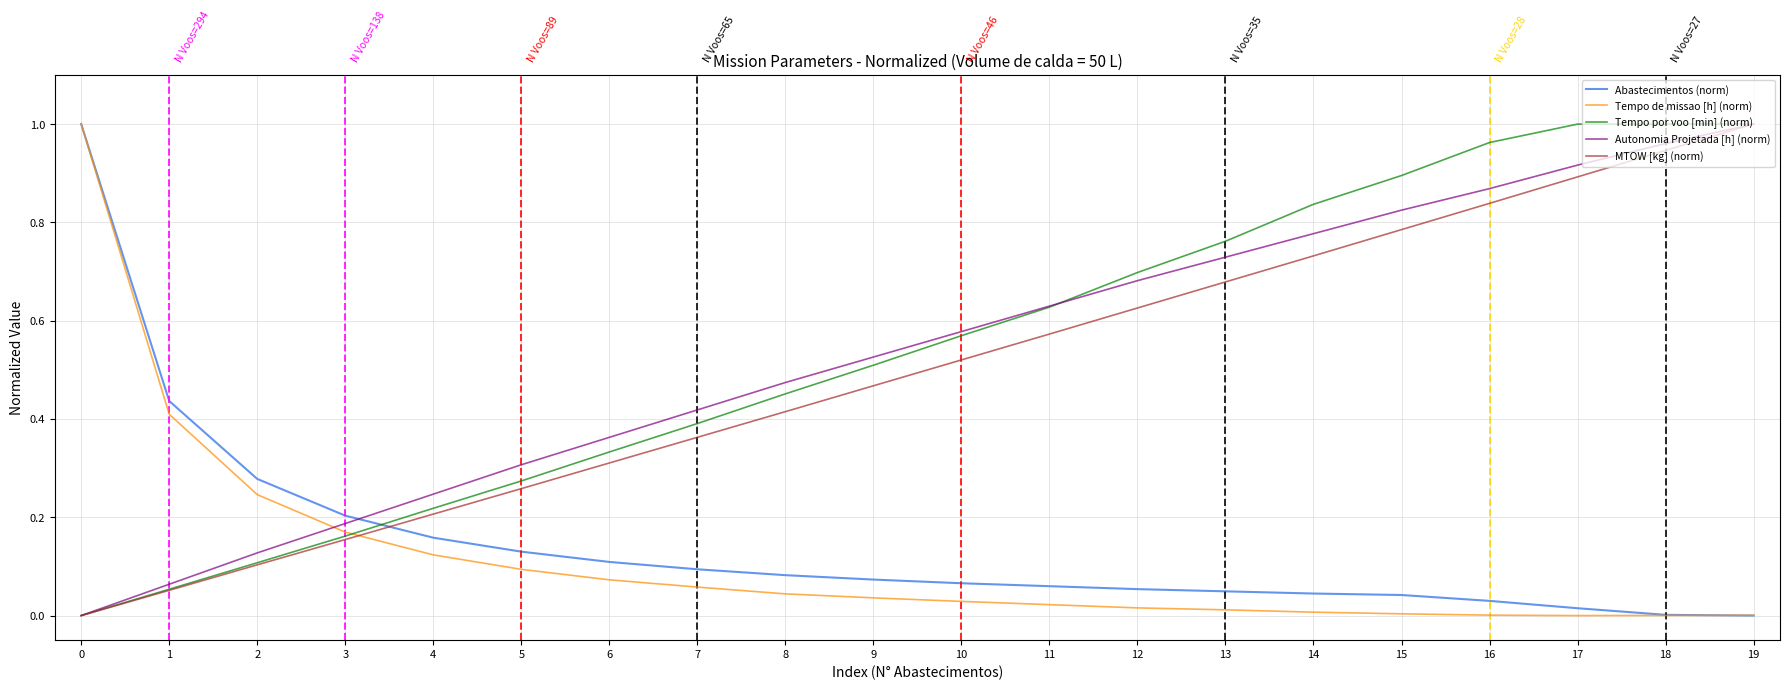

True or false: Tempo de missao [h] (norm) has a value of 0.0 at 13.

True